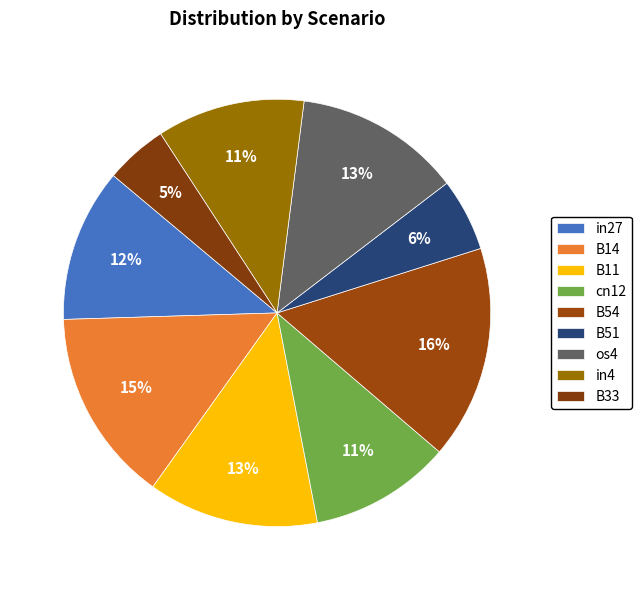

How many slices are in this pie chart?

9